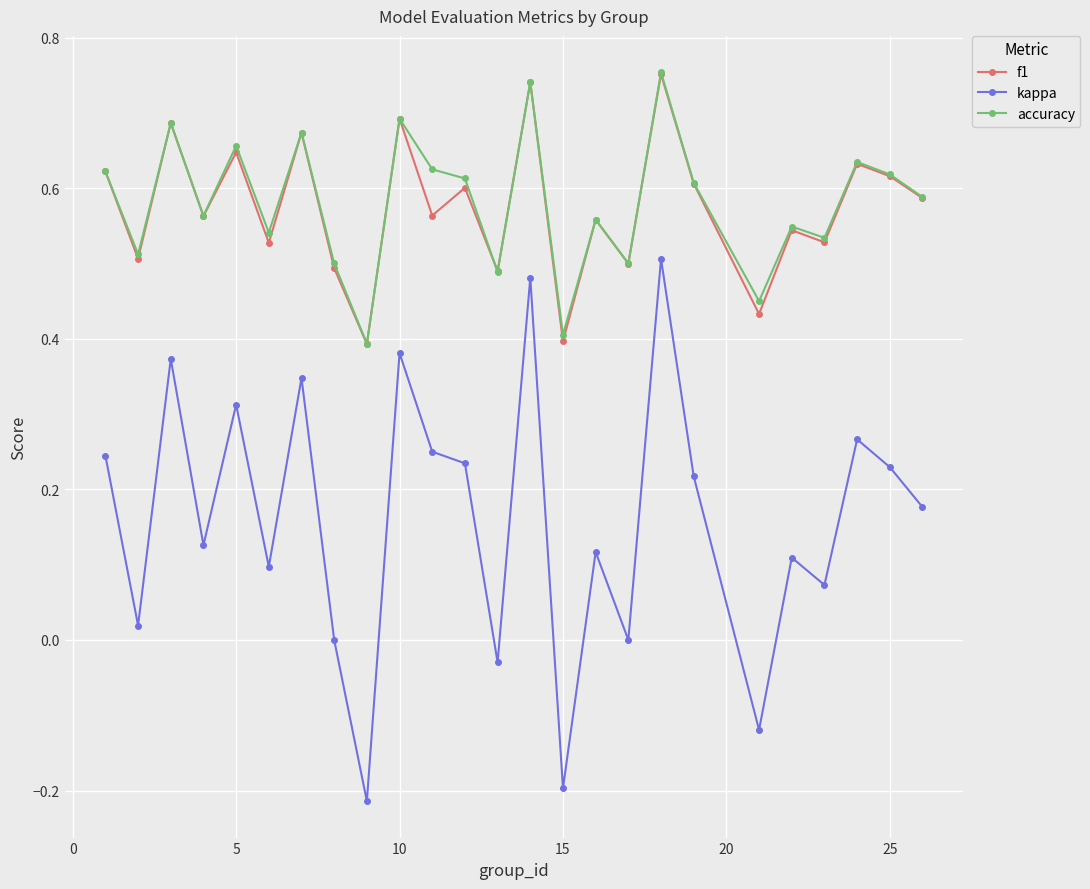

True or false: kappa has more than 2 interior local peaks.

True